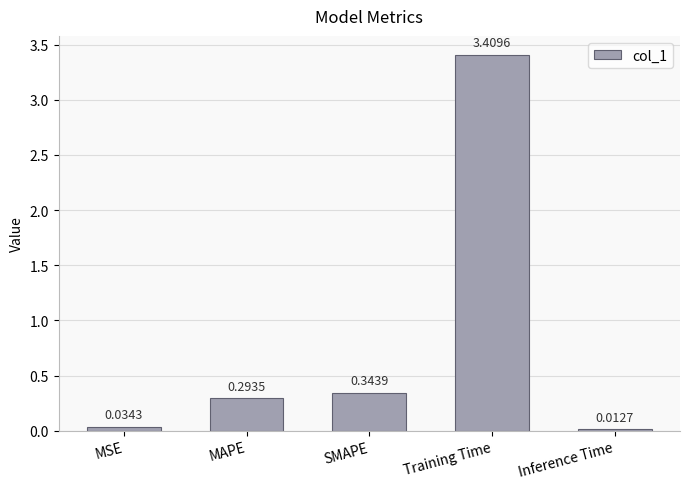

What is the change in value from MAPE to Training Time?

+3.1